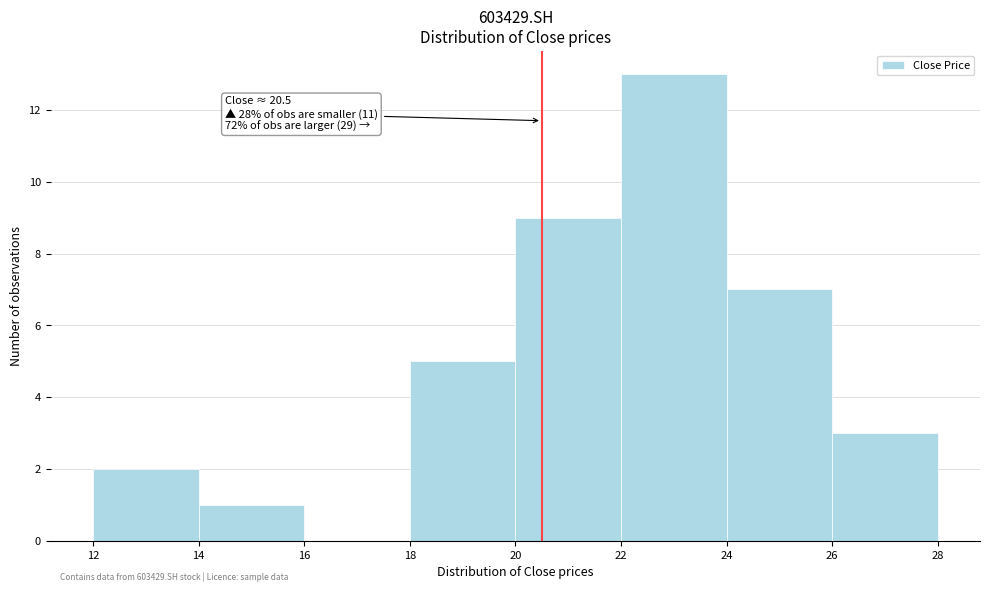

Over which range of the x-axis is the bar tallest?

22 to 24